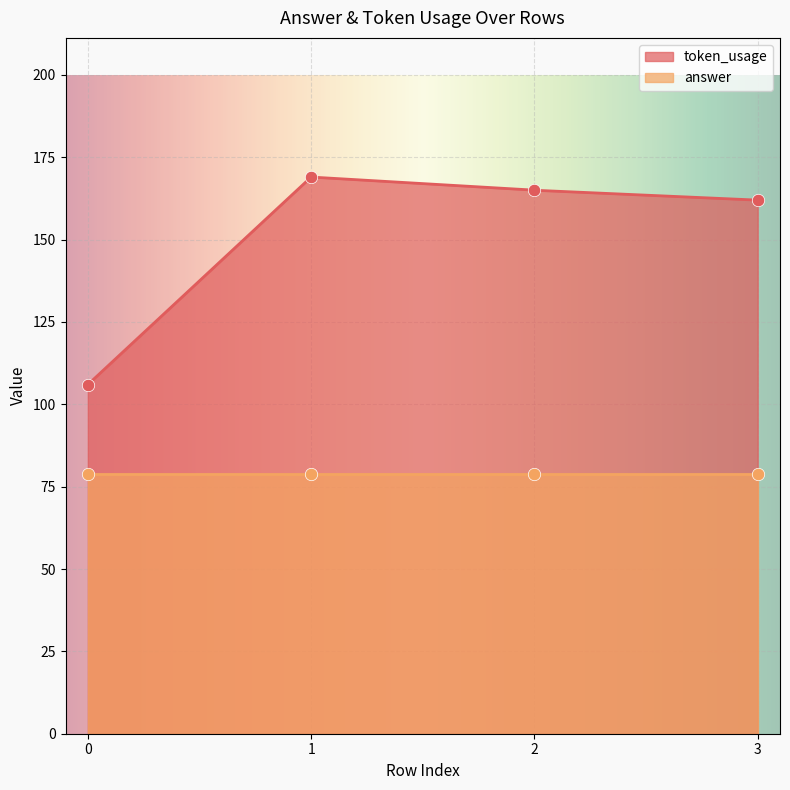

What is the change in value from 1 to 3?

-7